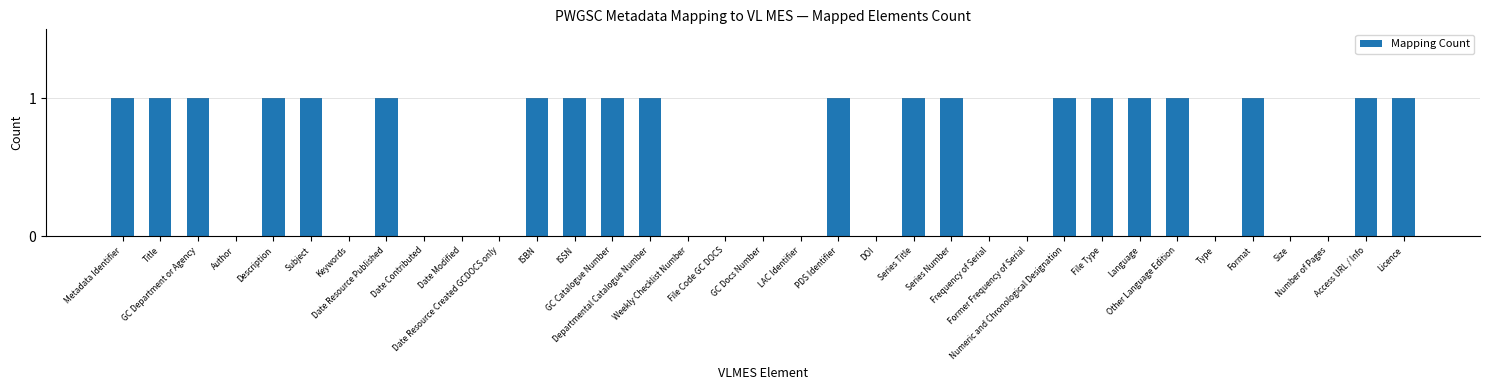

What is the sum of all values?

20